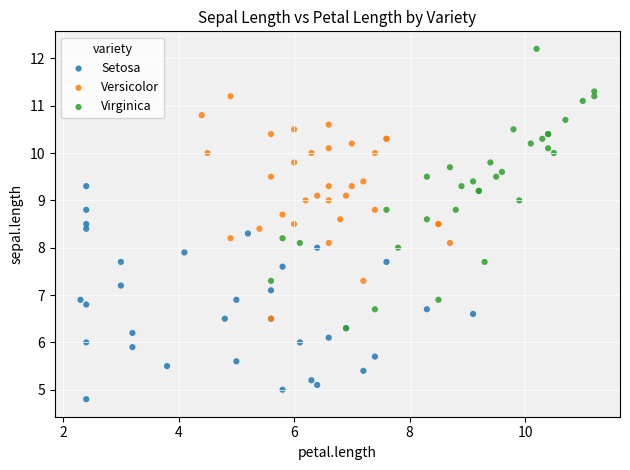

Which series reaches the minimum Y coordinate?

Setosa